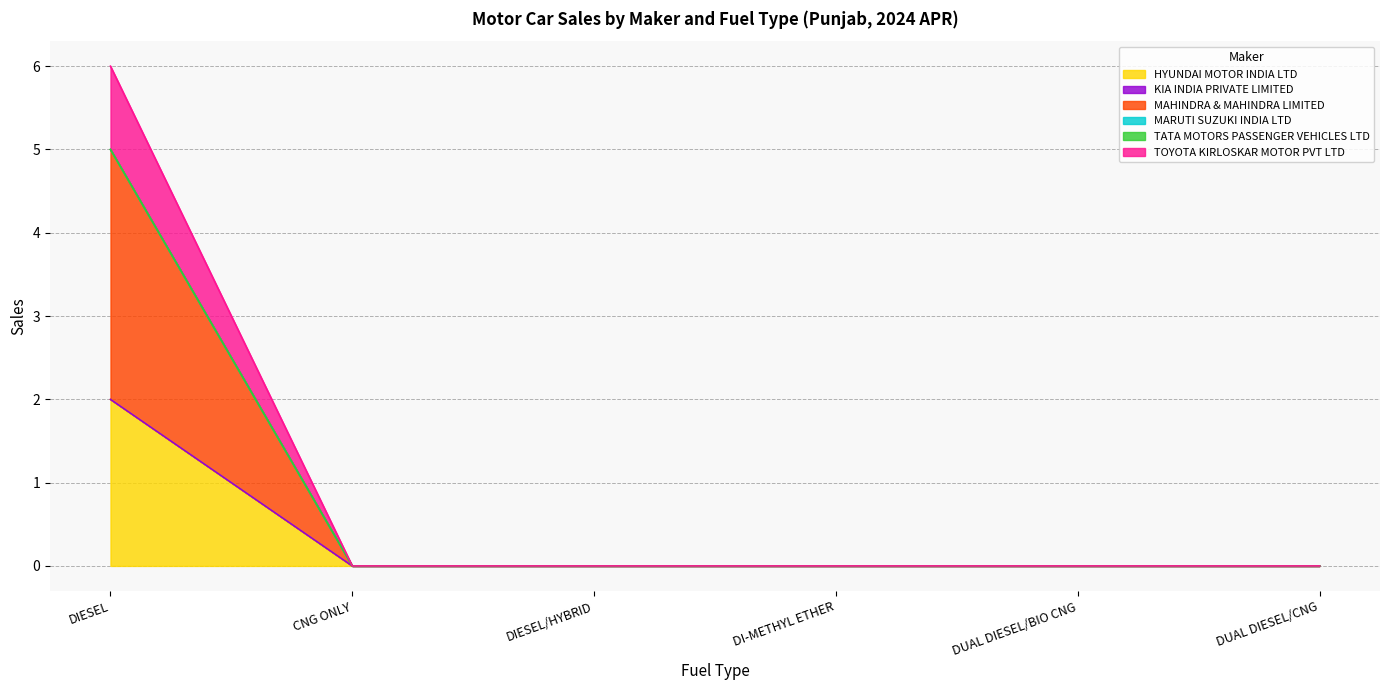

How many lines are shown in the chart?

6